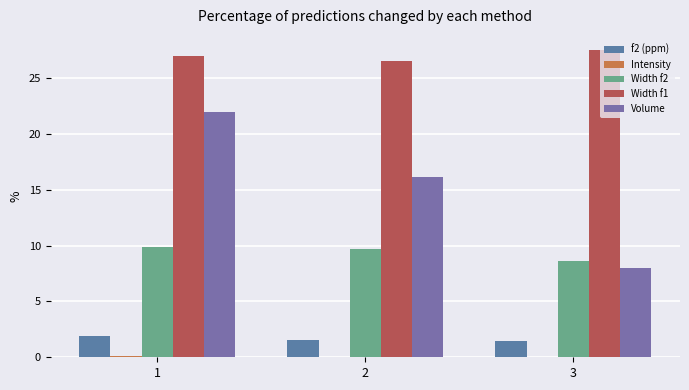

Which has a higher value, 1 or 3?

1